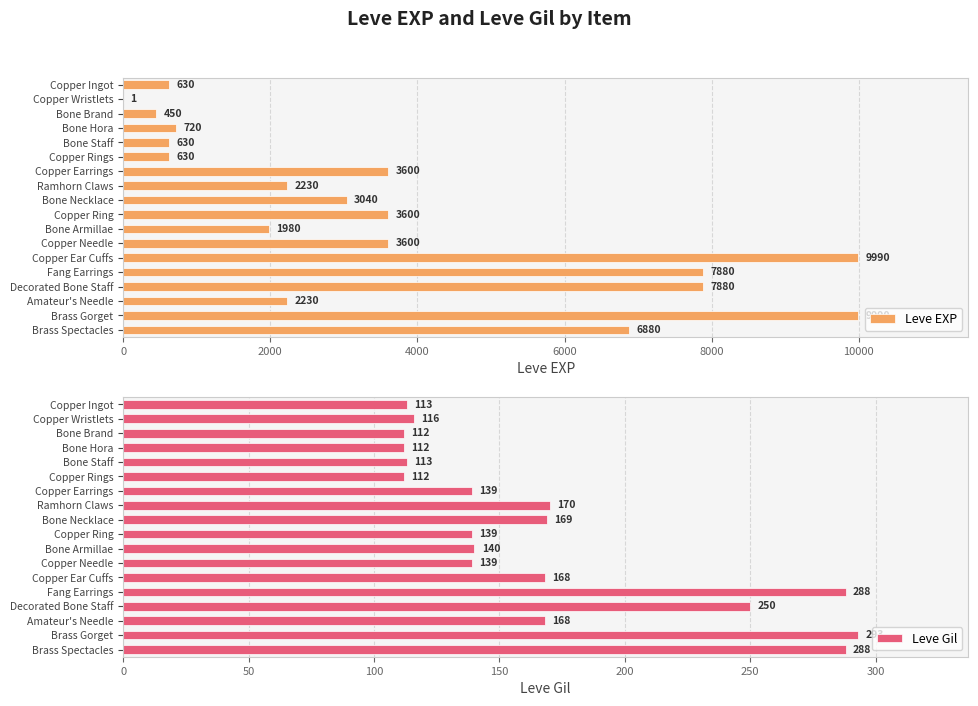

What are all the series names shown in the legend?

Leve EXP, Leve Gil